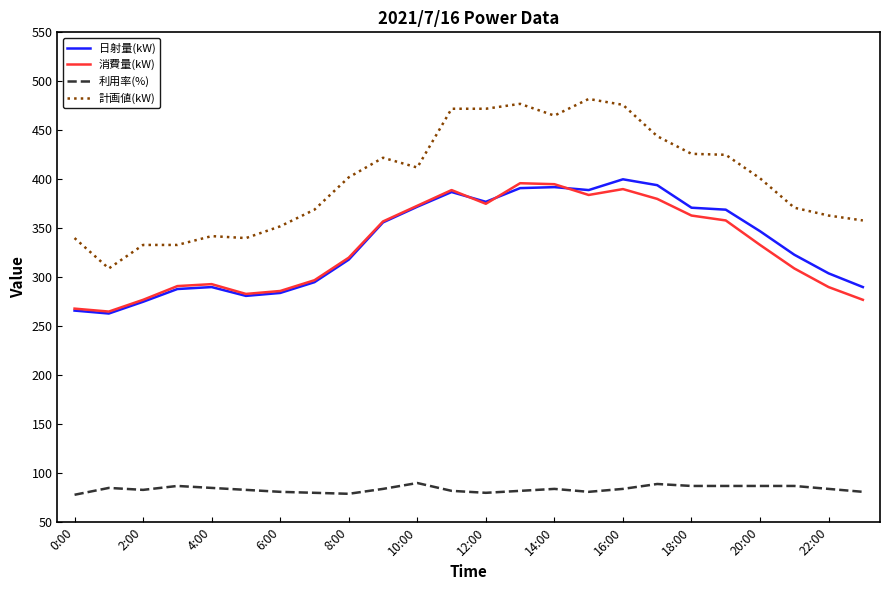

What is the lowest value of the 利用率(%) series?

78